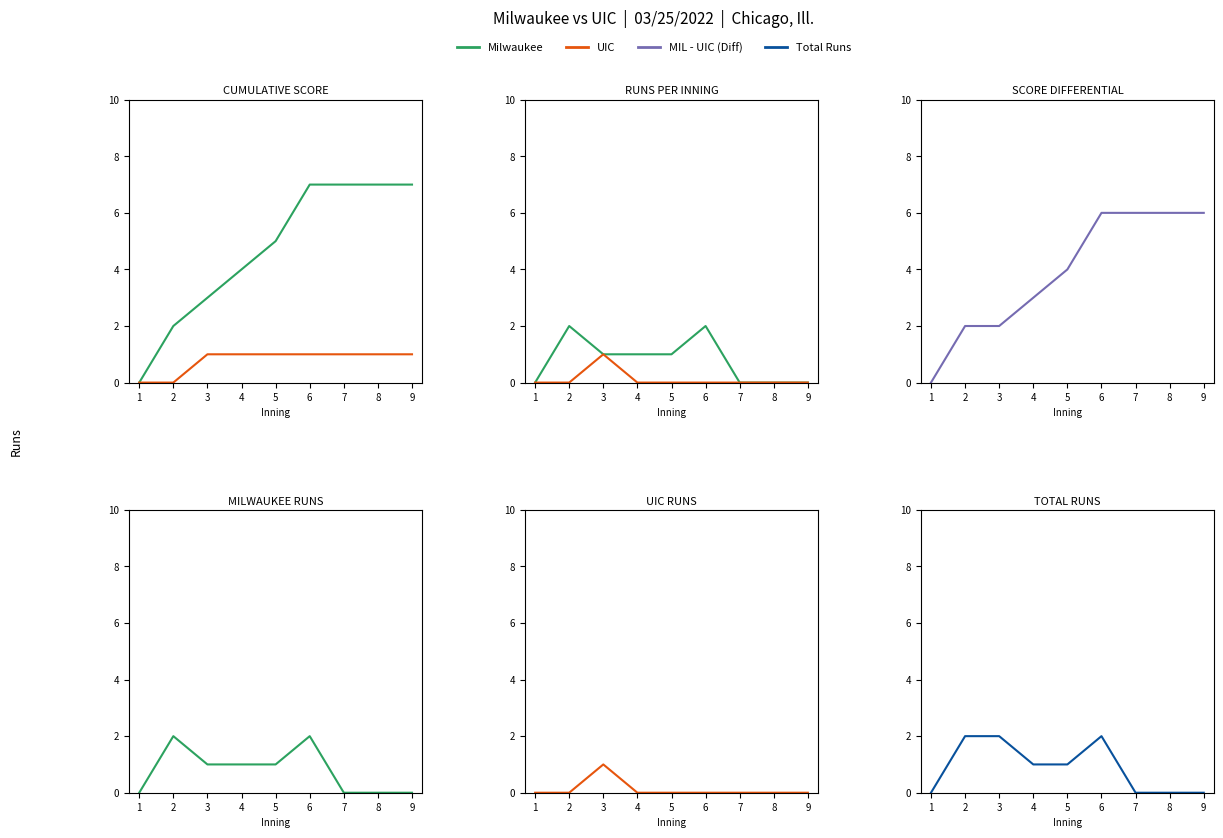

Where is Milwaukee nearest to the value 1?

3